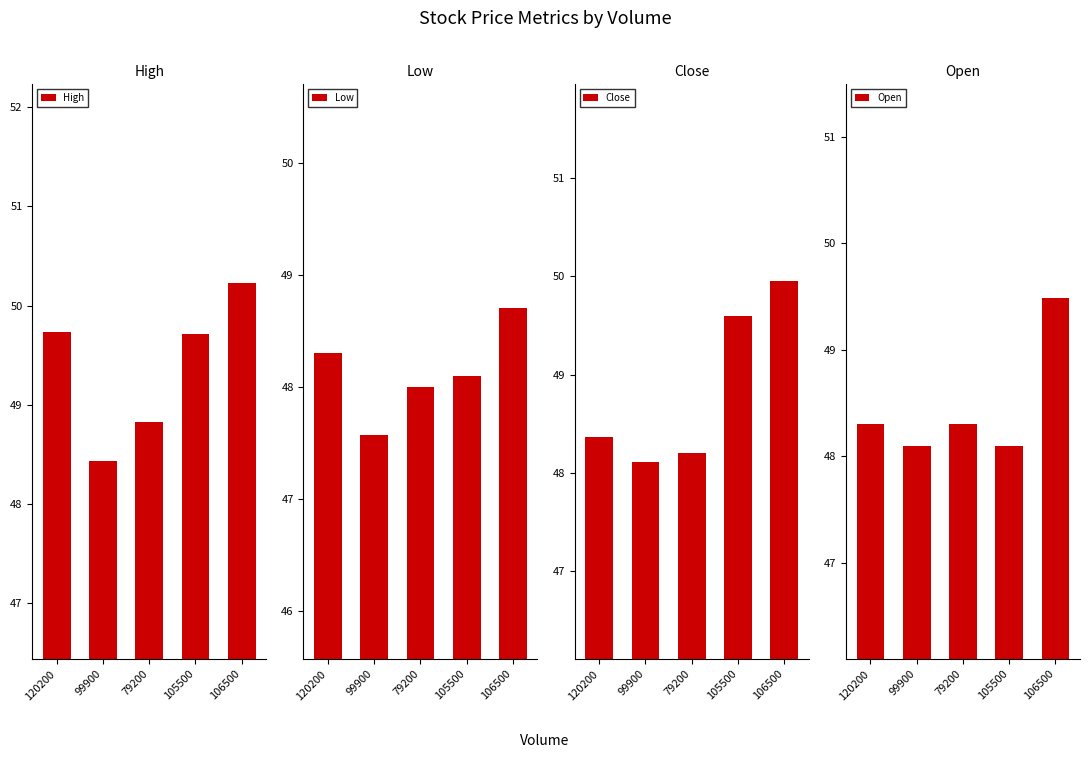

How many bars are there in total?

20